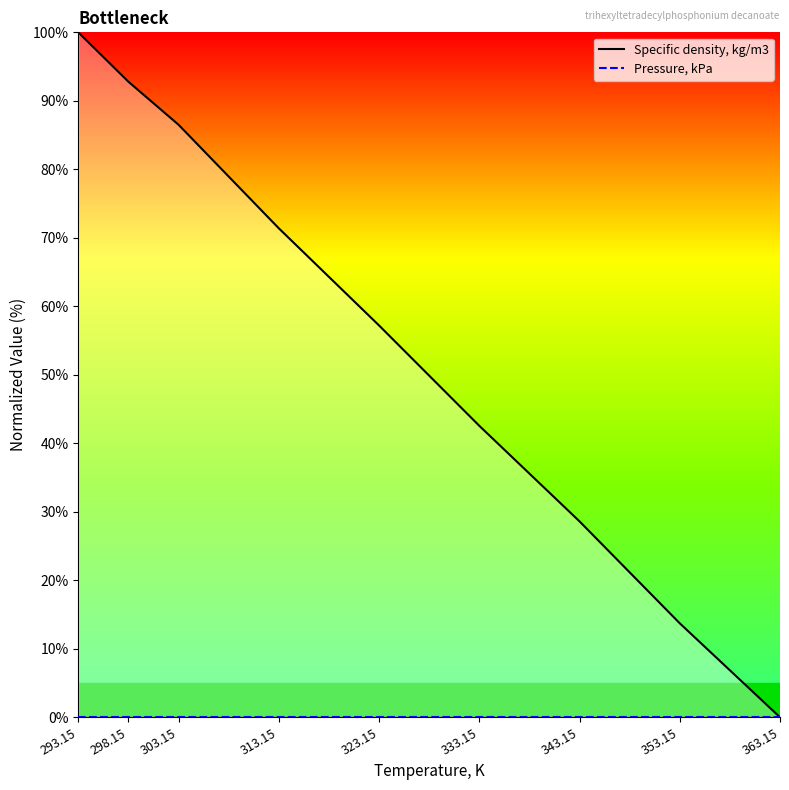

How many values in Specific density, kg/m3 are above zero?

8